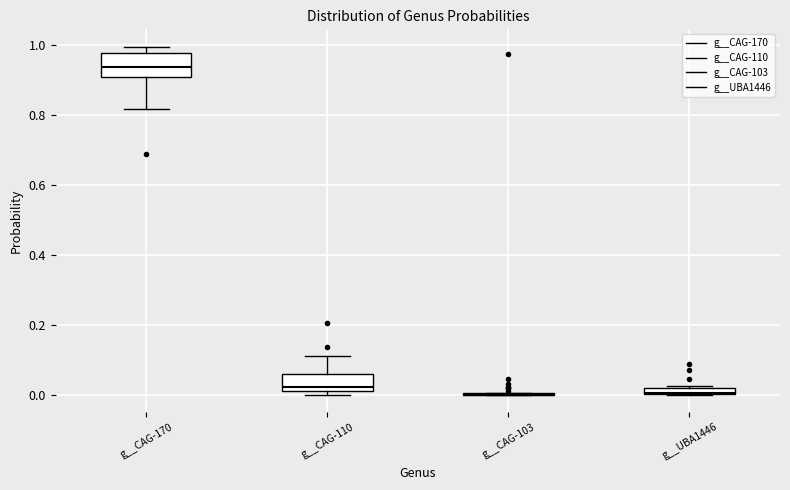

Which box is the tallest, from its lower edge to its upper edge?

g__CAG-170